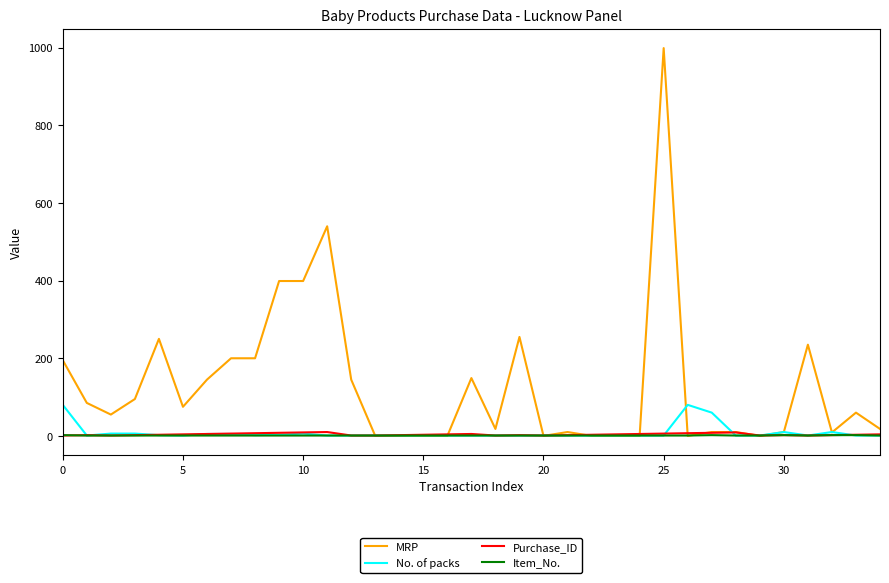

What is the sum of all No. of packs values?

297